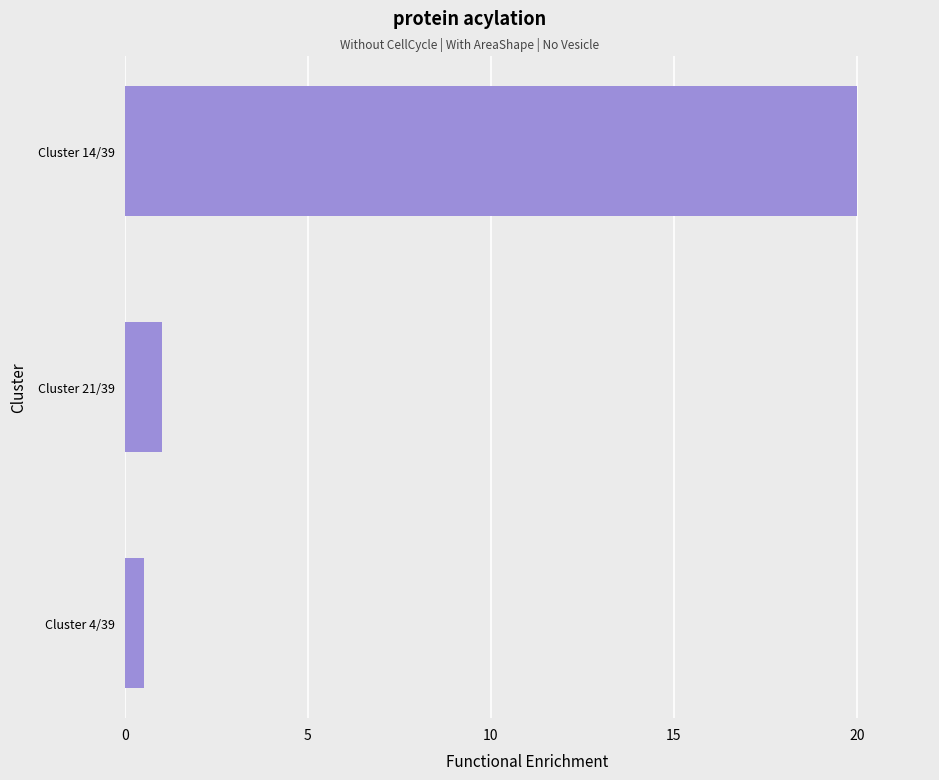

What is the label of the 3rd bar from the top?

Cluster 4/39